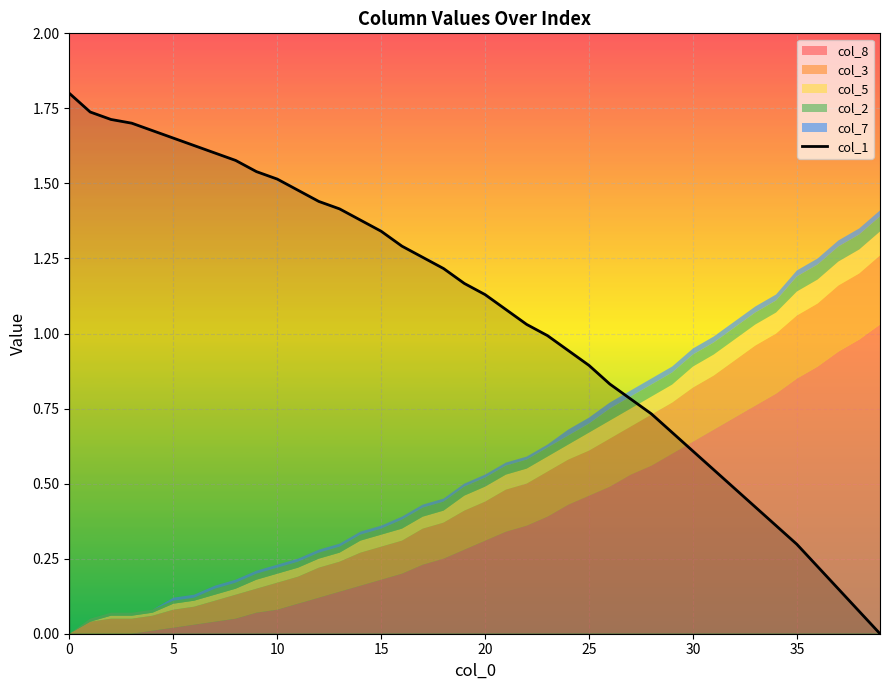

The value of col_1 at 30 is 1.0. True or false?

False